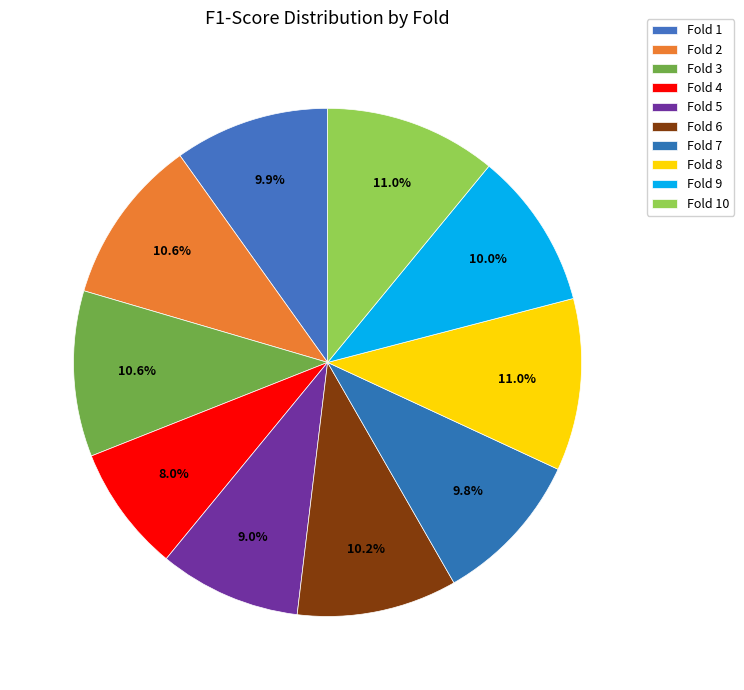

How many slices are in this pie chart?

10